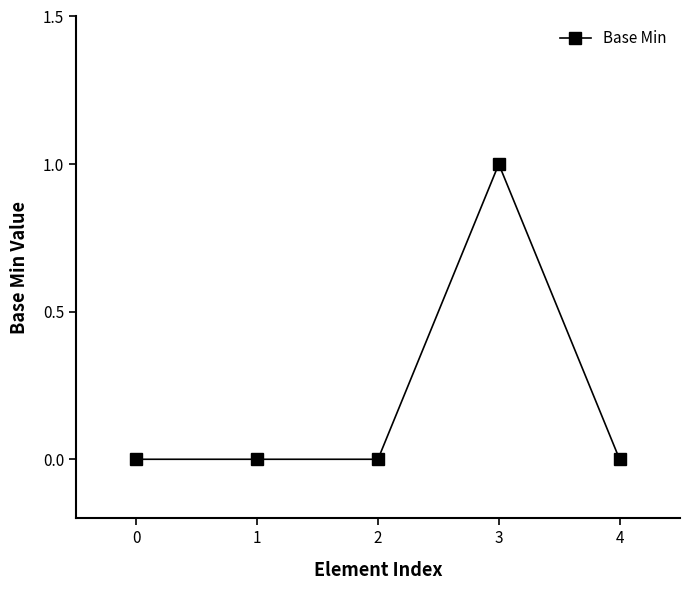

True or false: there are more than 0 points higher than both neighbors.

True